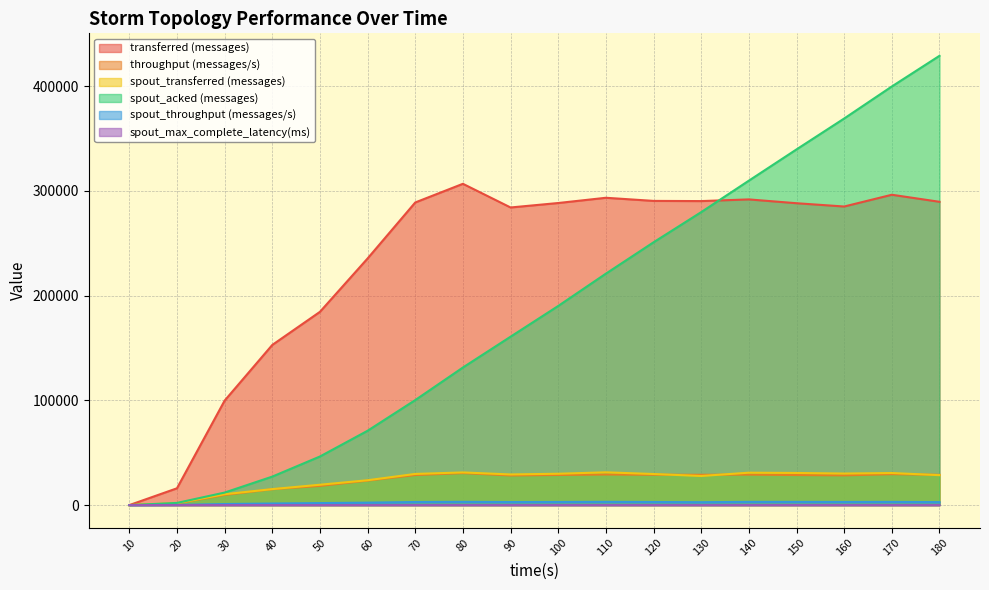

How many positive values does the throughput (messages/s) series have?

17